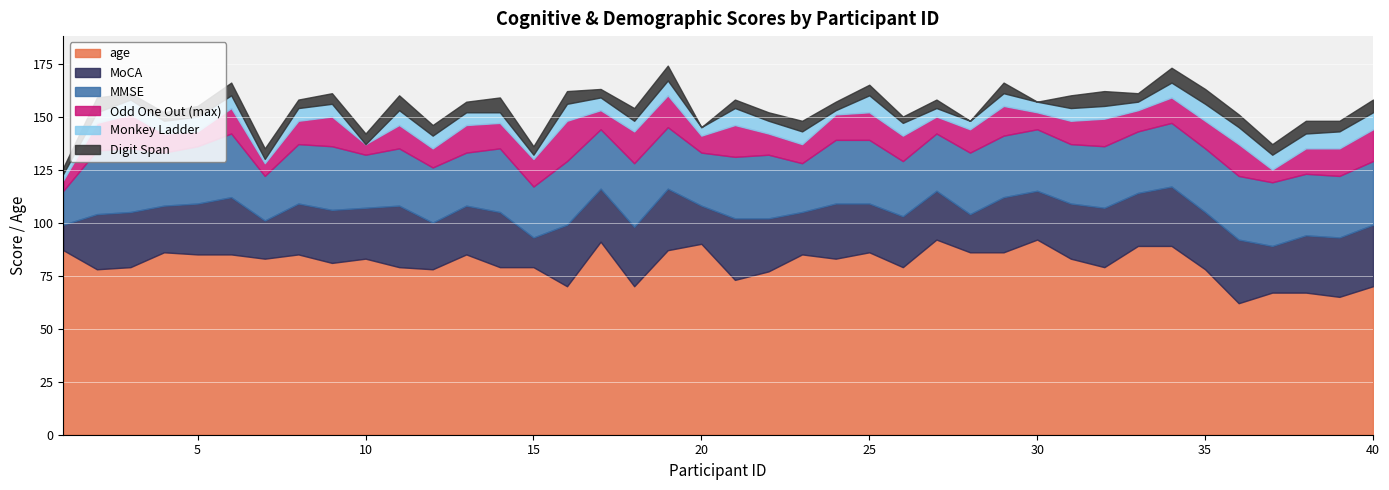

Which series has the largest total across all categories?

age